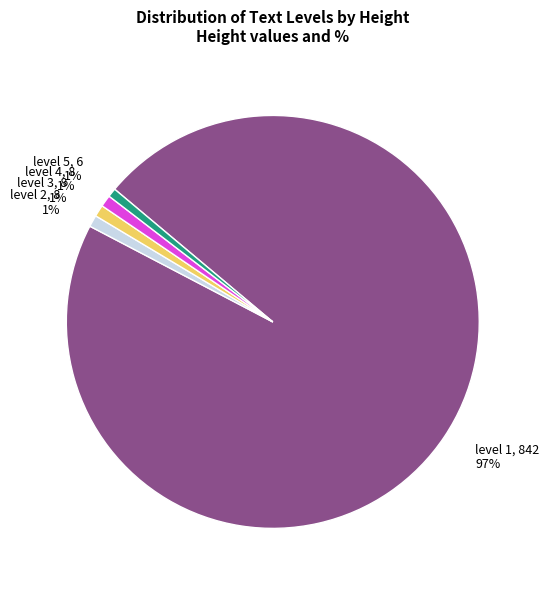

To the nearest percent, what portion does level 4, 8 1% represent?

1%